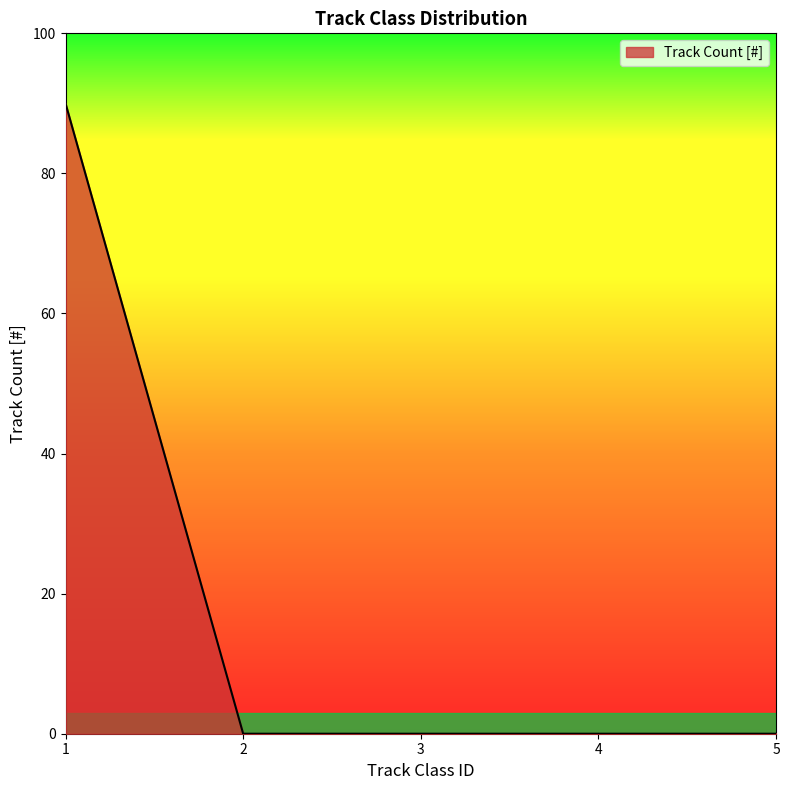

Count the number of data series in this chart.

1